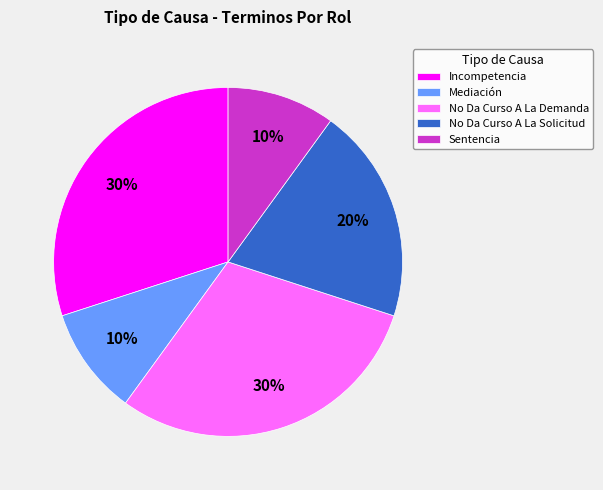

How many slices are in this pie chart?

5